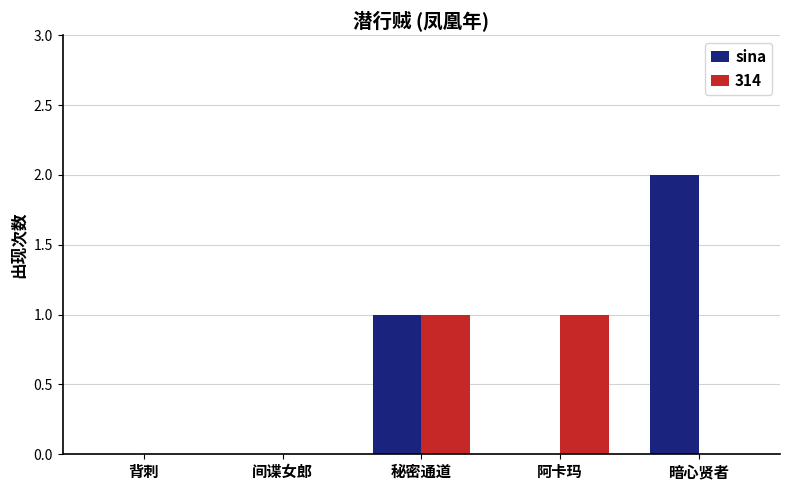

Reading left to right, what are all the values shown in this chart?

sina: 背刺=0	间谍女郎=0	秘密通道=1	阿卡玛=0	暗心贤者=2
314: 背刺=0	间谍女郎=0	秘密通道=1	阿卡玛=1	暗心贤者=0